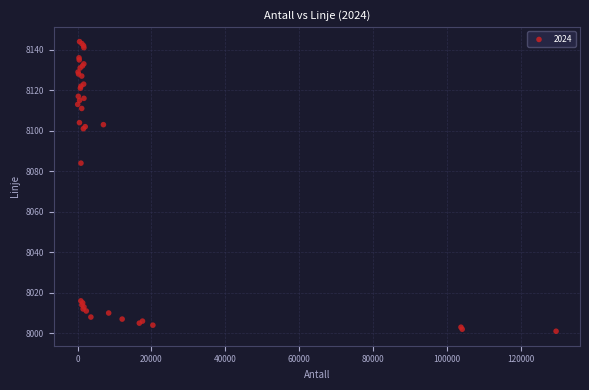

What Y value in the scatter plot is closest to 8072?

8084